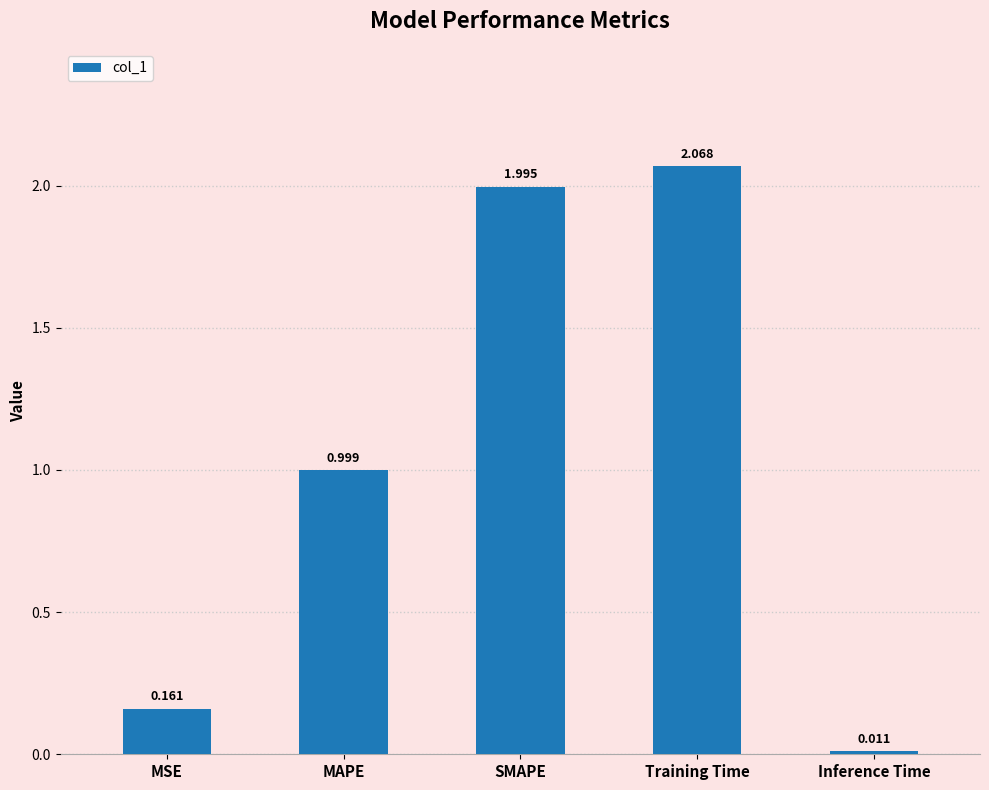

List the labels in order of value, largest first.

Training Time, SMAPE, MAPE, MSE, Inference Time